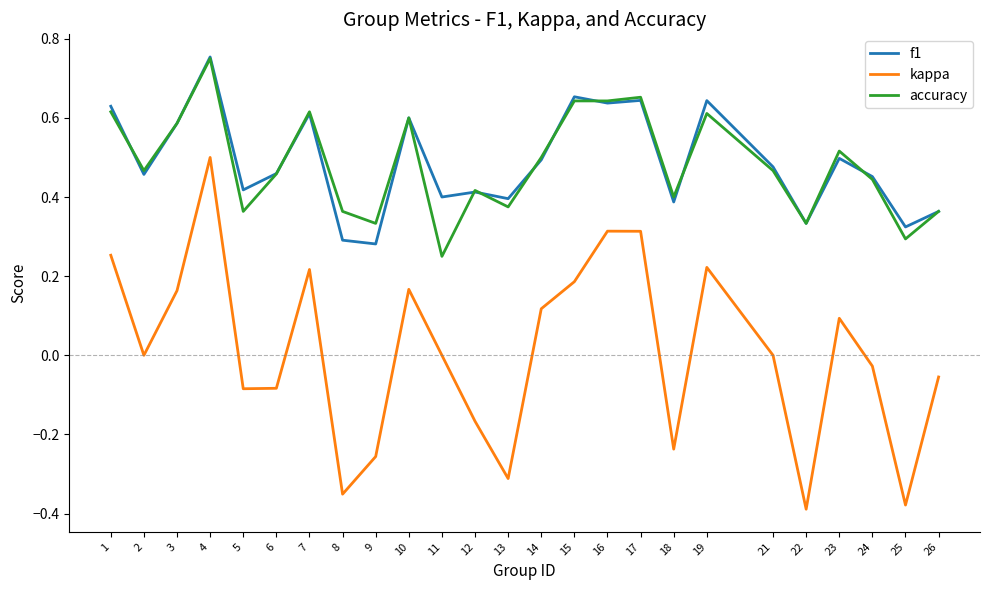

At which label does kappa reach its peak?

4